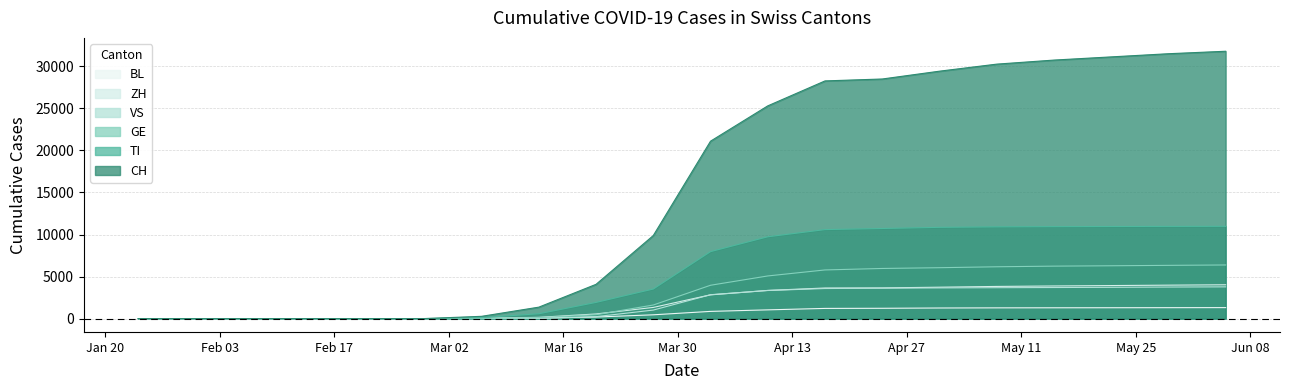

Reading left to right, transcribe all the data shown in this chart.

CH: 2020-01-24=0	2020-01-31=0	2020-02-07=0	2020-02-14=0	2020-02-21=0	2020-02-28=0	2020-03-06=268	2020-03-13=1359	2020-03-20=4075	2020-03-27=9877	2020-04-03=21100	2020-04-10=25300	2020-04-17=28268	2020-04-24=28496	2020-05-01=29426	2020-05-08=30264	2020-05-15=30746	2020-05-22=31125	2020-05-29=31502	2020-06-05=31796
TI: 2020-01-24=0	2020-01-31=0	2020-02-07=0	2020-02-14=0	2020-02-21=0	2020-02-28=0	2020-03-06=109	2020-03-13=575	2020-03-20=1924	2020-03-27=3516	2020-04-03=7964	2020-04-10=9730	2020-04-17=10584	2020-04-24=10714	2020-05-01=10852	2020-05-08=10910	2020-05-15=10936	2020-05-22=10952	2020-05-29=10964	2020-06-05=10974
GE: 2020-01-24=0	2020-01-31=0	2020-02-07=0	2020-02-14=0	2020-02-21=0	2020-02-28=0	2020-03-06=20	2020-03-13=112	2020-03-20=461	2020-03-27=1613	2020-04-03=3963	2020-04-10=5070	2020-04-17=5785	2020-04-24=5960	2020-05-01=6051	2020-05-08=6161	2020-05-15=6237	2020-05-22=6281	2020-05-29=6330	2020-06-05=6376
VS: 2020-01-24=0	2020-01-31=0	2020-02-07=0	2020-02-14=0	2020-02-21=0	2020-02-28=3	2020-03-06=3	2020-03-13=22	2020-03-20=230	2020-03-27=1012	2020-04-03=2839	2020-04-10=3340	2020-04-17=3575	2020-04-24=3614	2020-05-01=3648	2020-05-08=3673	2020-05-15=3694	2020-05-22=3720	2020-05-29=3751	2020-06-05=3773
ZH: 2020-01-24=0	2020-01-31=0	2020-02-07=0	2020-02-14=0	2020-02-21=0	2020-02-28=0	2020-03-06=27	2020-03-13=147	2020-03-20=548	2020-03-27=1327	2020-04-03=2821	2020-04-10=3349	2020-04-17=3636	2020-04-24=3647	2020-05-01=3733	2020-05-08=3823	2020-05-15=3878	2020-05-22=3927	2020-05-29=3975	2020-06-05=4020
BL: 2020-01-24=0	2020-01-31=0	2020-02-07=0	2020-02-14=0	2020-02-21=0	2020-02-28=0	2020-03-06=8	2020-03-13=56	2020-03-20=183	2020-03-27=449	2020-04-03=855	2020-04-10=1037	2020-04-17=1209	2020-04-24=1224	2020-05-01=1258	2020-05-08=1275	2020-05-15=1283	2020-05-22=1289	2020-05-29=1296	2020-06-05=1304